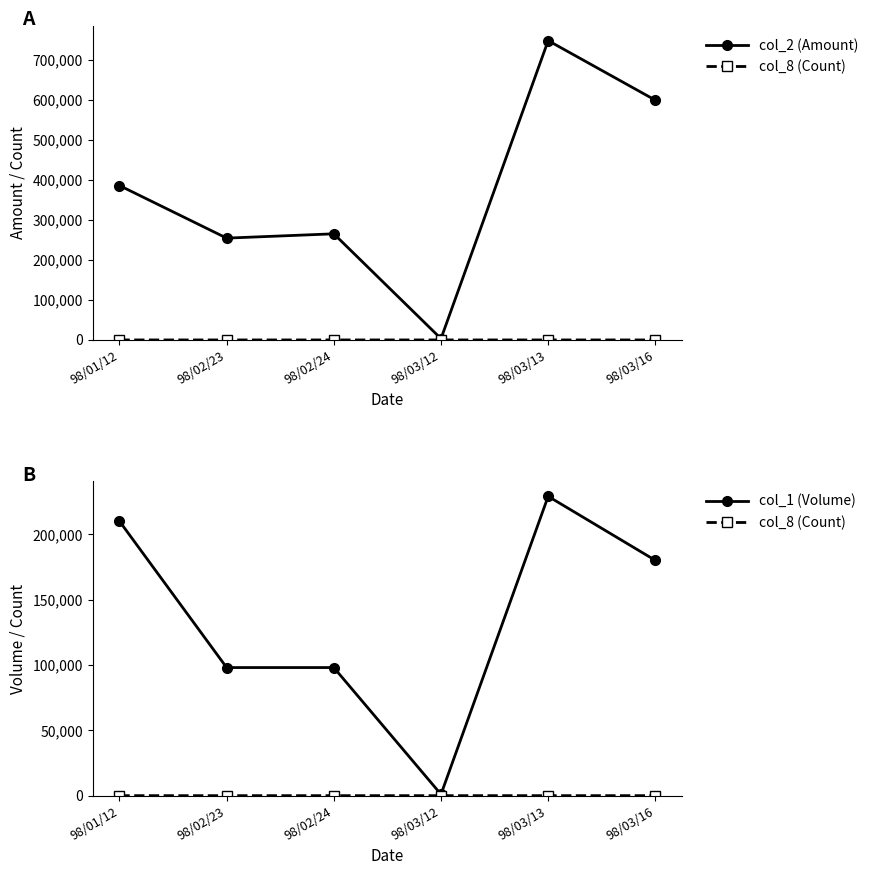

How many lines are shown in the chart?

3